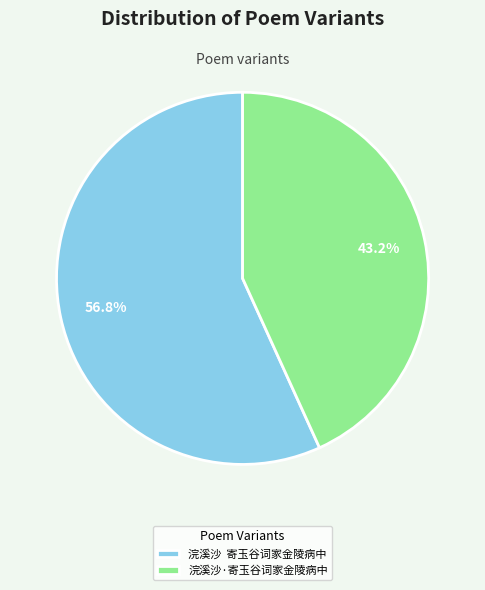

To the nearest percent, what is the difference between the largest and smallest slice percentages?

14%